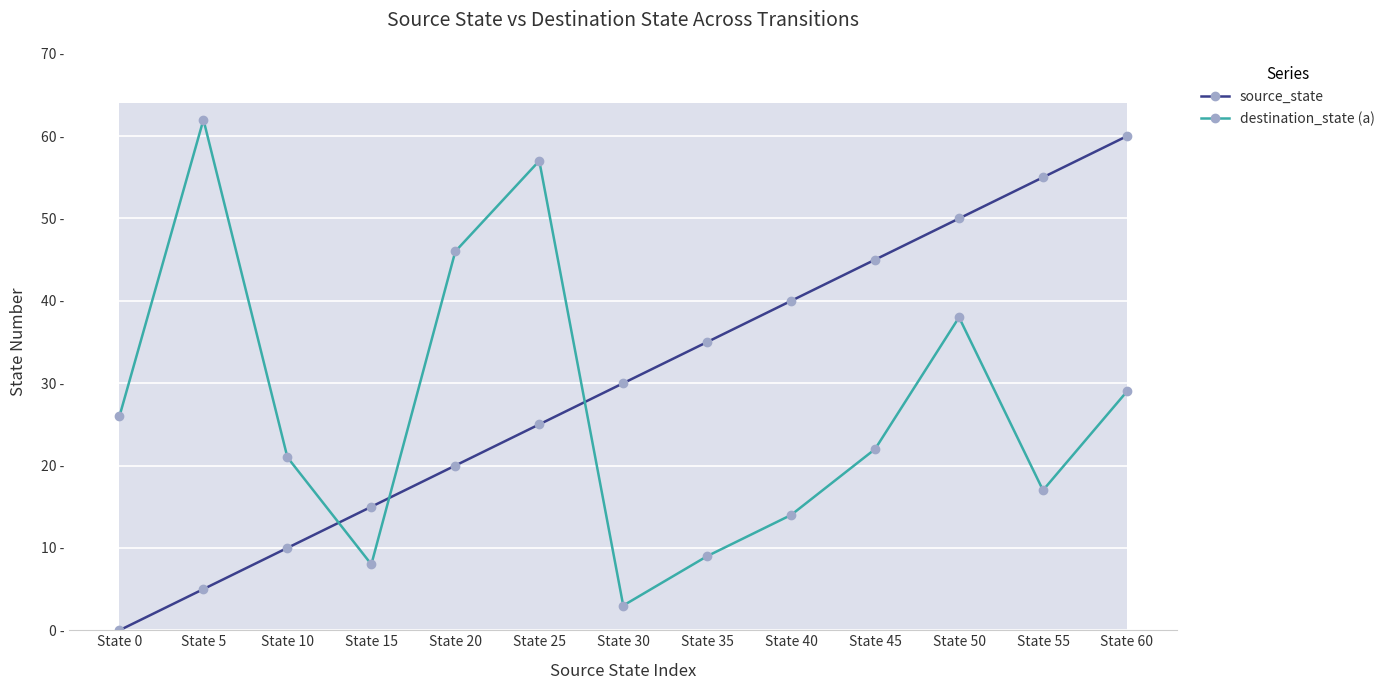

Reading left to right, transcribe all the data shown in this chart.

source_state: 0	5	10	15	20	25	30	35	40	45	50	55	60
destination_state (a): 26	62	21	8	46	57	3	9	14	22	38	17	29